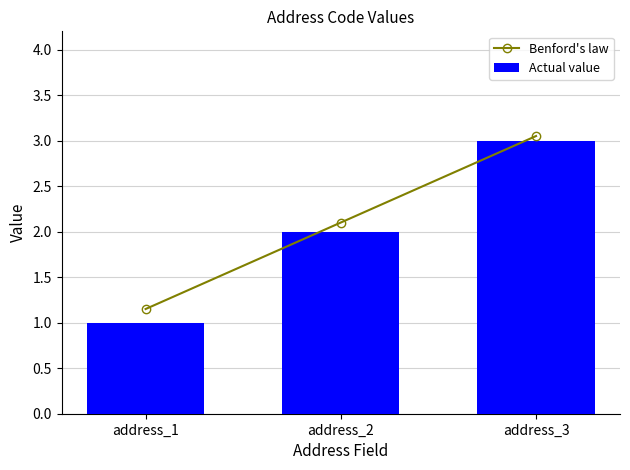

At address_3, list the series in order from largest to smallest.

Benford's law, Actual value